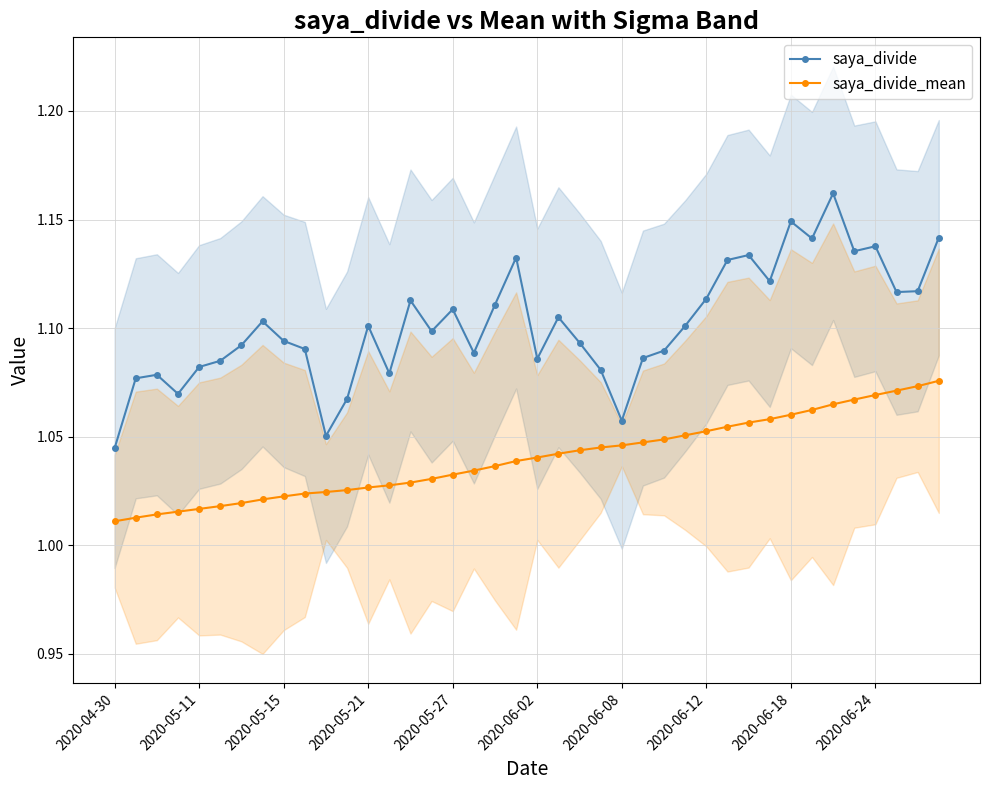

What are all the series names shown in the legend?

saya_divide, saya_divide_mean